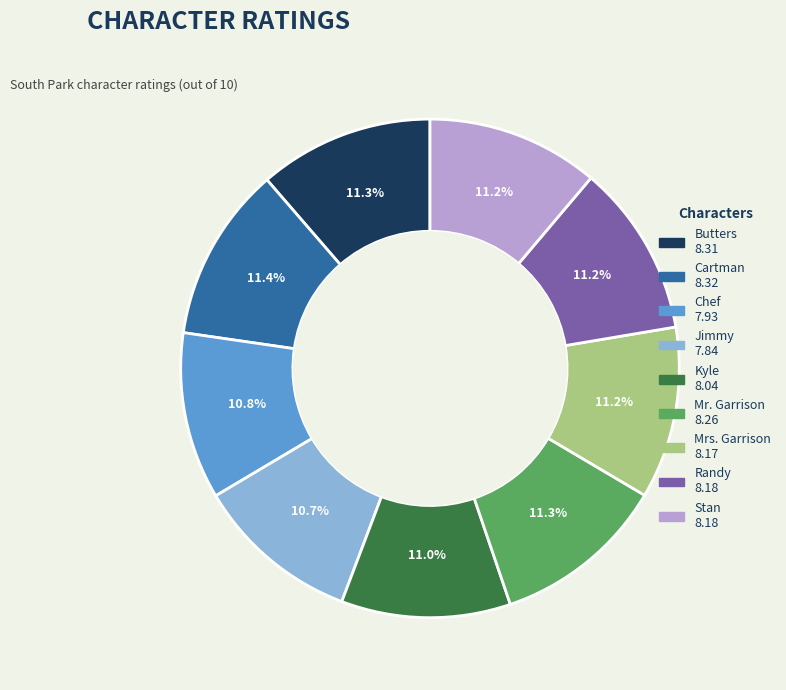

The Butters slice represents 11% of the pie. True or false?

True